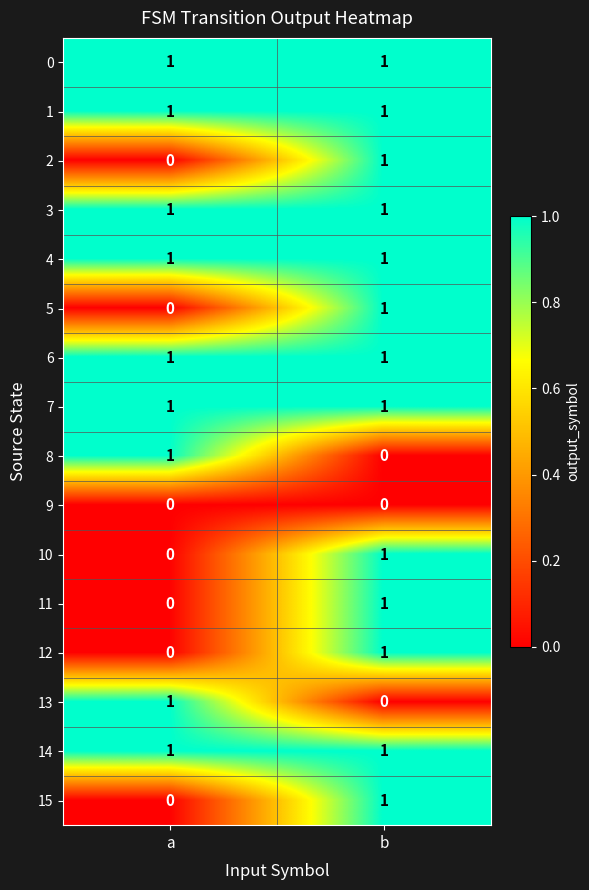

At which label does 12 reach its minimum?

a